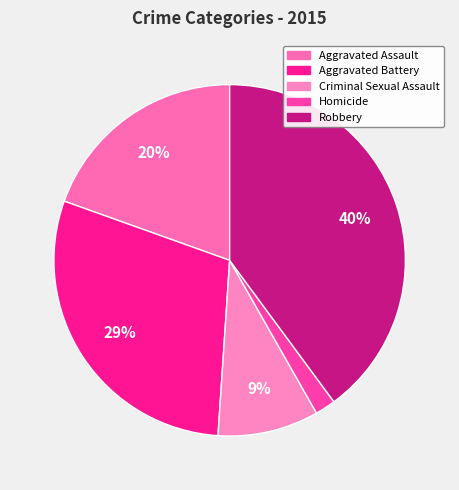

Count the number of slices in the pie.

5